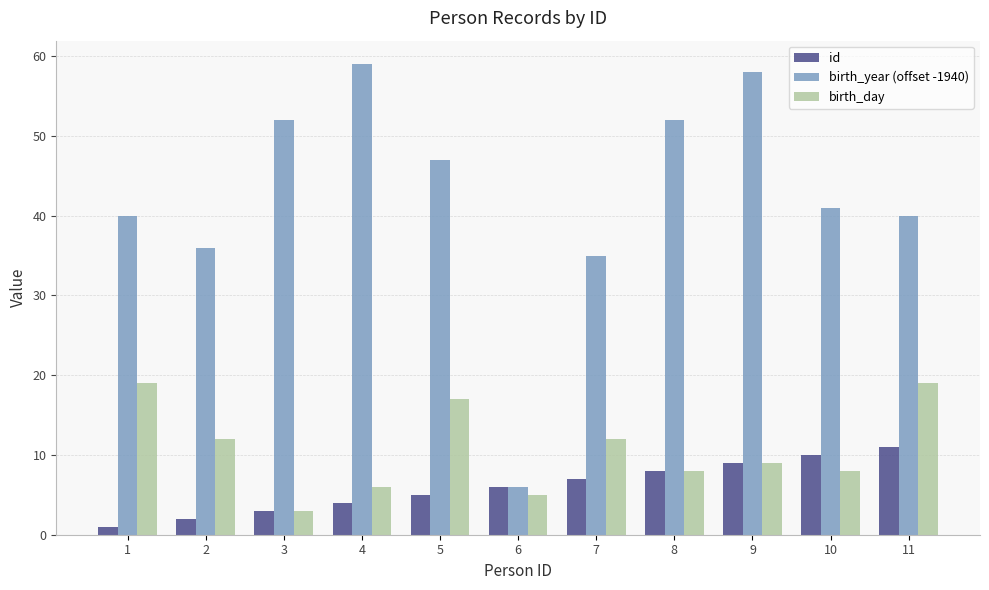

Where is birth_year (offset -1940) nearest to the value 32?

7